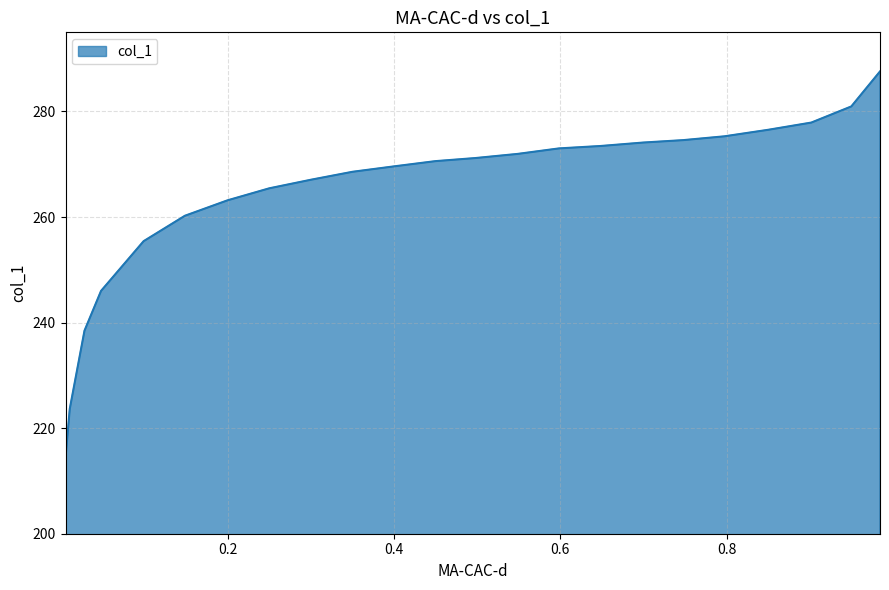

List the labels in order of value, largest first.

0.9844, 0.9499, 0.9018, 0.85, 0.7972, 0.748, 0.6999, 0.6487, 0.5985, 0.5488, 0.4981, 0.4499, 0.4008, 0.3501, 0.3004, 0.2502, 0.2, 0.1487, 0.0991, 0.0479, 0.028, 0.0103, 0.0052